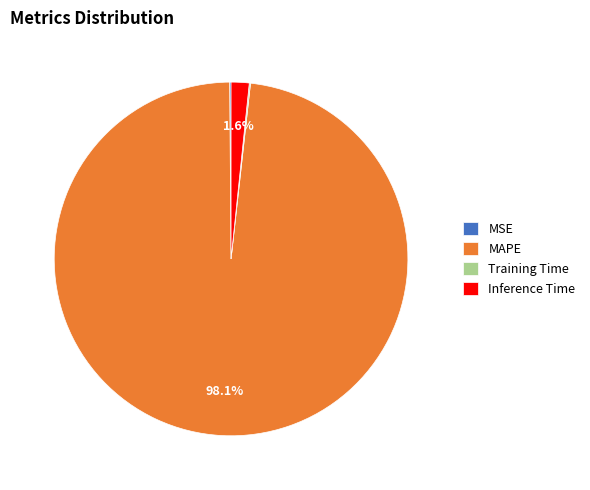

How much of the chart is everything except Inference Time?

98.4%